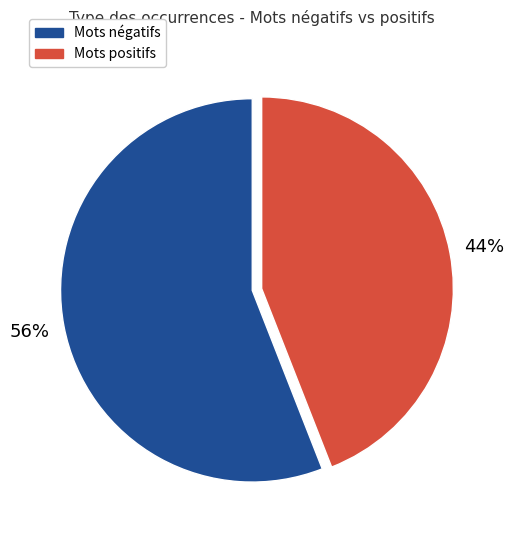

To the nearest percent, what is the difference between the largest and smallest slice percentages?

12%